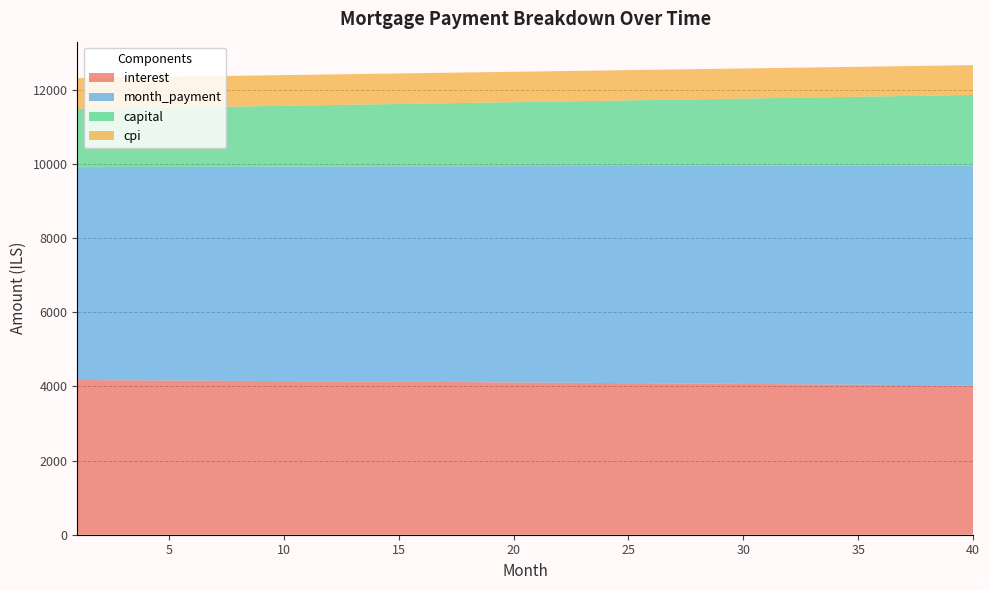

Reading left to right, transcribe all the data shown in this chart.

interest: 4170.1	4167.1	4164.0	4160.8	4157.7	4154.5	4151.2	4147.9	4144.6	4141.3	4137.9	4134.5	4131.0	4127.5	4124.0	4120.4	4116.8	4113.1	4109.4	4105.7	4101.9	4098.1	4094.3	4090.4	4086.5	4082.5	4078.5	4074.4	4070.4	4066.2	4062.1	4057.9	4053.6	4049.3	4045.0	4040.6	4036.2	4031.7	4027.2	4022.7
month_payment: 5738.2	5743.0	5747.8	5752.6	5757.4	5762.2	5767.0	5771.8	5776.6	5781.4	5786.2	5791.0	5795.9	5800.7	5805.5	5810.4	5815.2	5820.0	5824.9	5829.8	5834.6	5839.5	5844.3	5849.2	5854.1	5859.0	5863.8	5868.7	5873.6	5878.5	5883.4	5888.3	5893.2	5898.1	5903.1	5908.0	5912.9	5917.8	5922.8	5927.7
capital: 1568.1	1575.9	1583.8	1591.7	1599.7	1607.7	1615.7	1623.8	1632.0	1640.1	1648.3	1656.6	1664.9	1673.2	1681.6	1690.0	1698.4	1706.9	1715.5	1724.1	1732.7	1741.3	1750.1	1758.8	1767.6	1776.5	1785.4	1794.3	1803.3	1812.3	1821.4	1830.5	1839.6	1848.8	1858.1	1867.4	1876.7	1886.1	1895.5	1905.0
cpi: 832.7	832.1	831.5	830.8	830.2	829.6	828.9	828.2	827.6	826.9	826.2	825.5	824.8	824.1	823.4	822.7	821.9	821.2	820.5	819.7	818.9	818.2	817.4	816.6	815.8	815.0	814.2	813.4	812.6	811.7	810.9	810.0	809.2	808.3	807.4	806.6	805.7	804.8	803.9	802.9